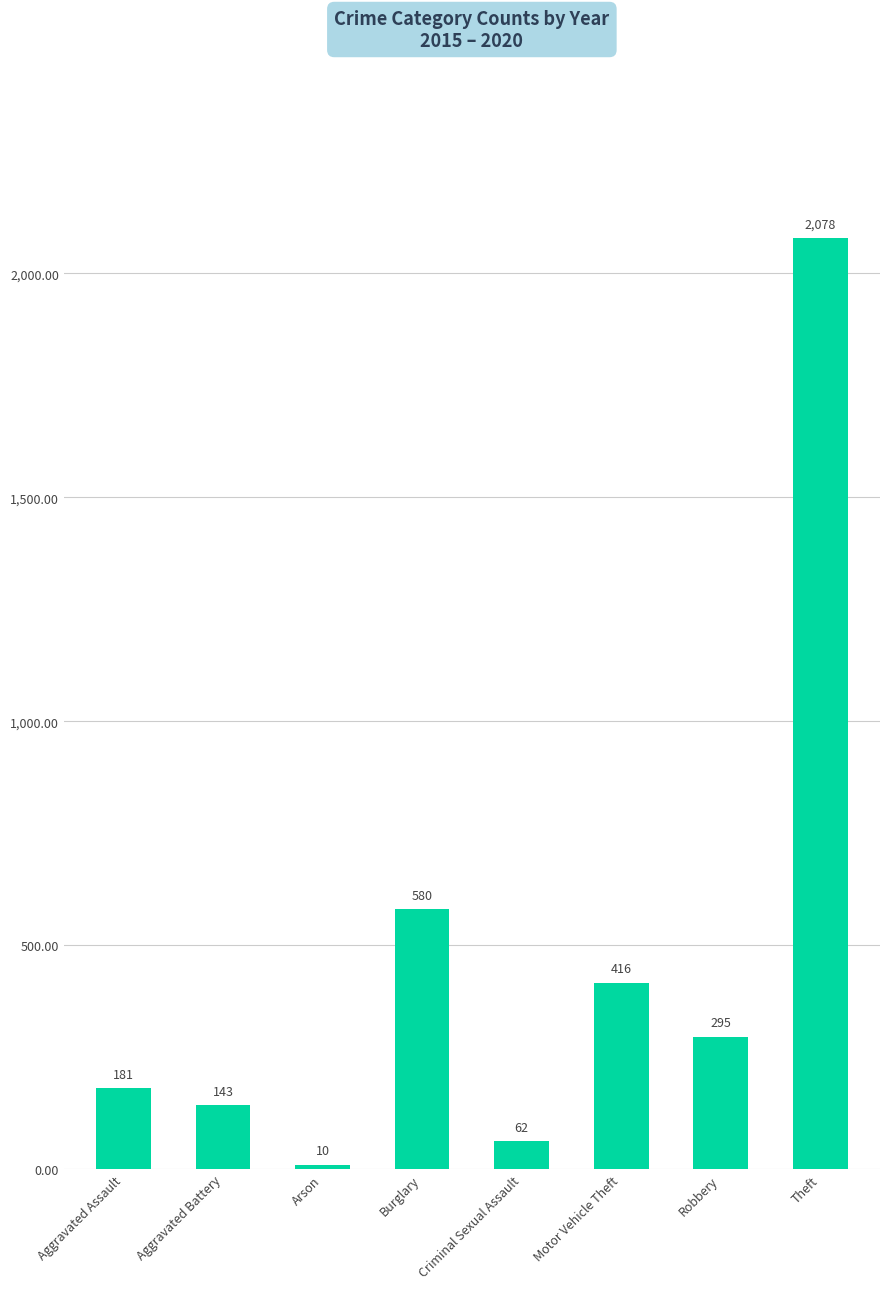

Reading right to left, extract all data points from this chart.

Theft=2078	Robbery=295	Motor Vehicle Theft=416	Criminal Sexual Assault=62	Burglary=580	Arson=10	Aggravated Battery=143	Aggravated Assault=181